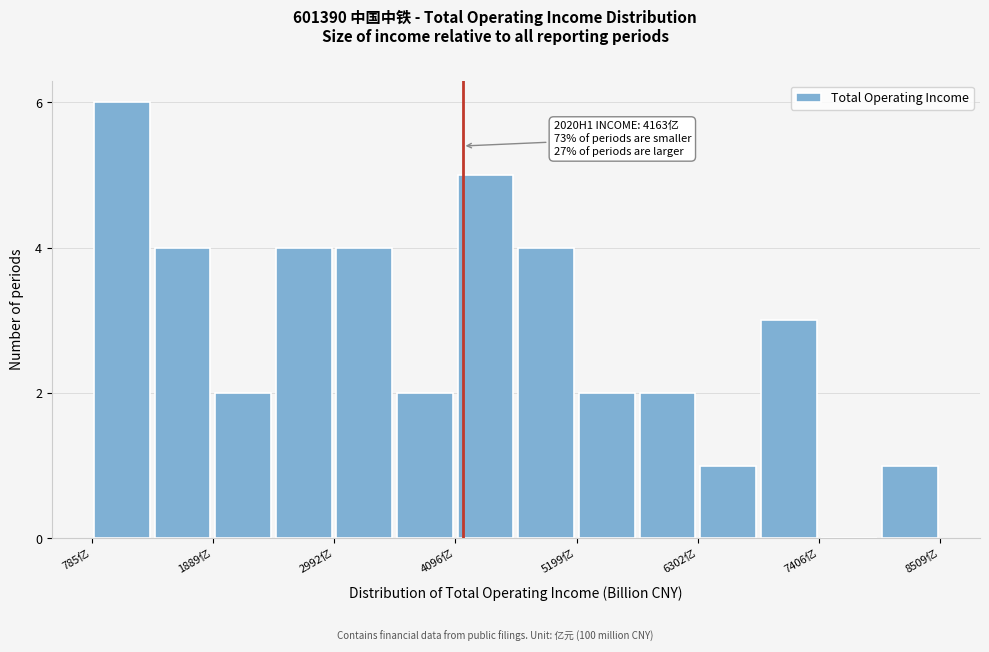

Read against the x-axis, roughly where is the centre of the tallest bar?

1000